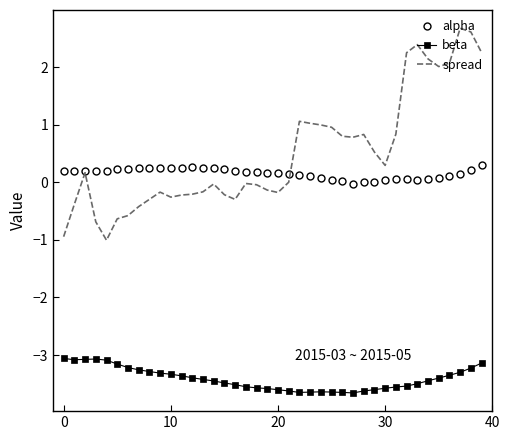

Which series has the largest total across all categories?

spread